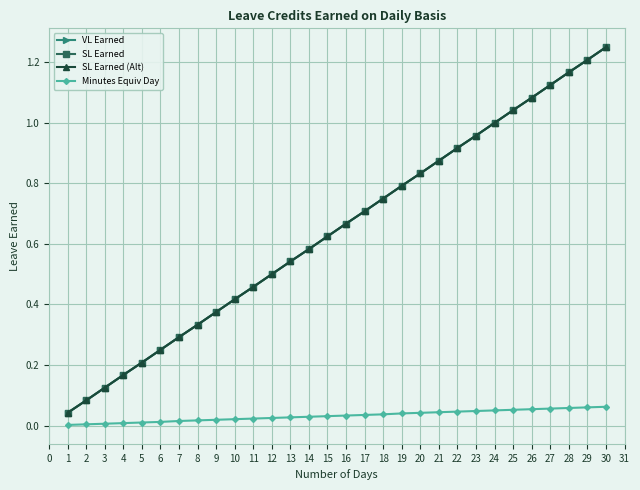

At how many categories does at least one series exceed 0?

30